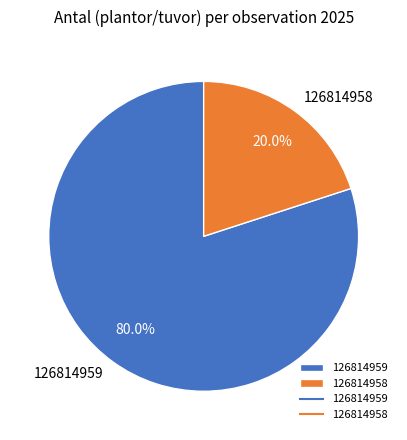

Which slice is the largest?

126814959